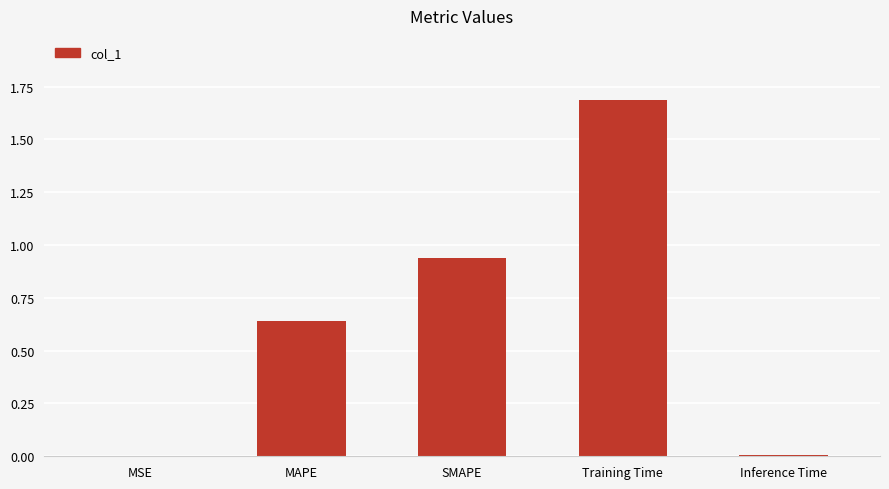

Which has a higher value, Training Time or Inference Time?

Training Time